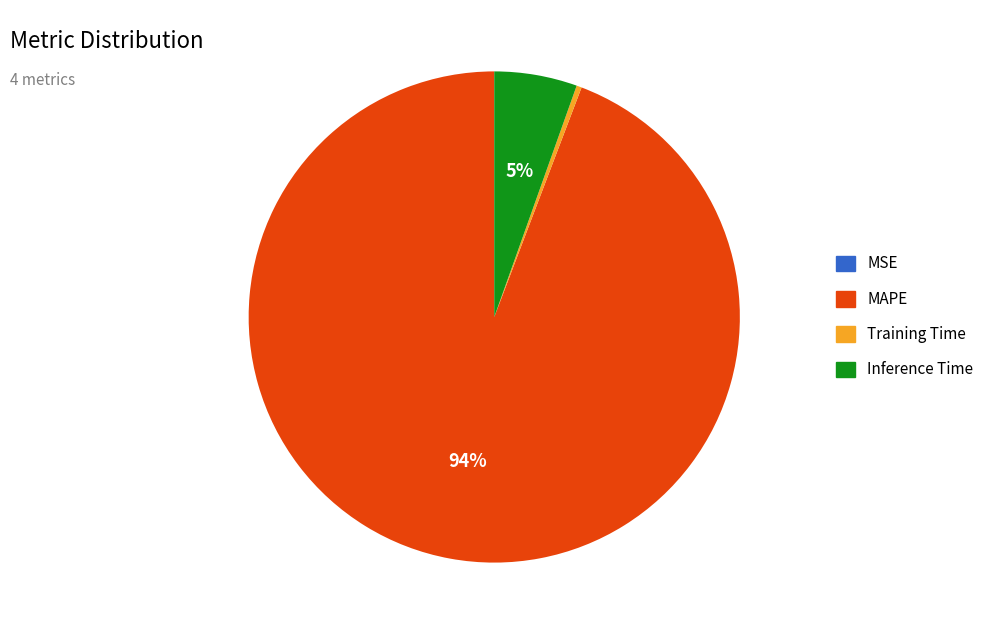

The Training Time slice represents 0% of the pie. True or false?

True